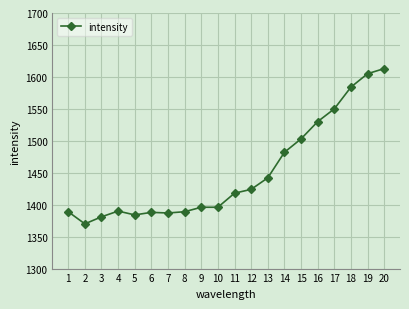

The value at 14 is 2105. True or false?

False